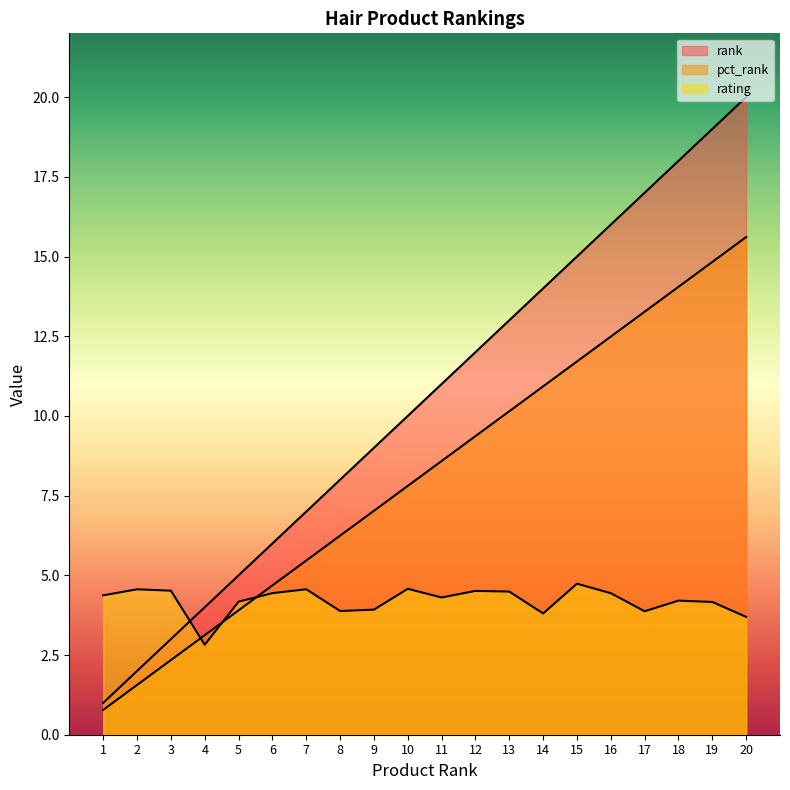

What is the difference between the highest and lowest values at 6?

1.6